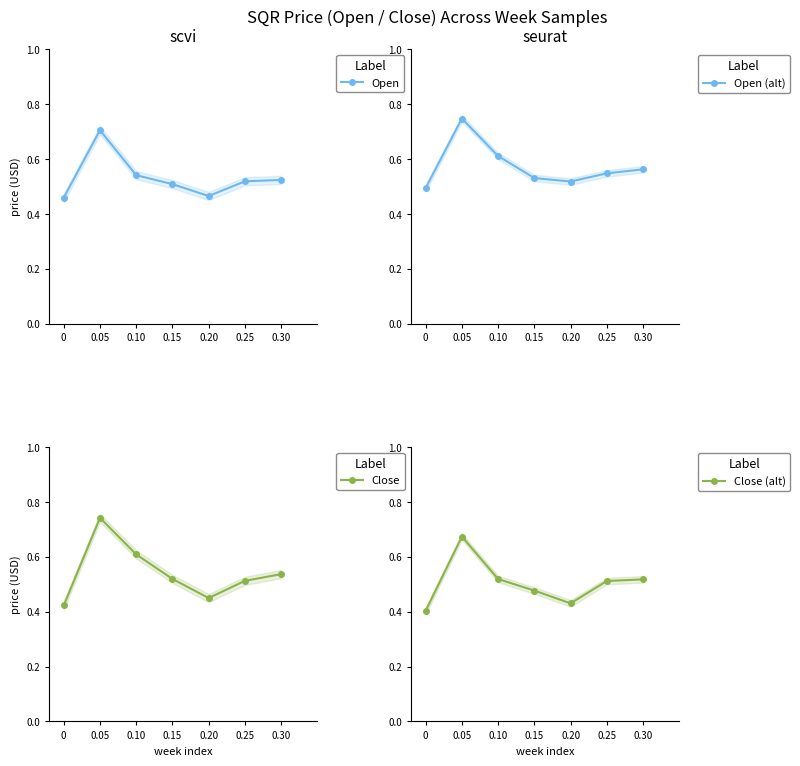

What is the label of the 1st point from the right?

0.30